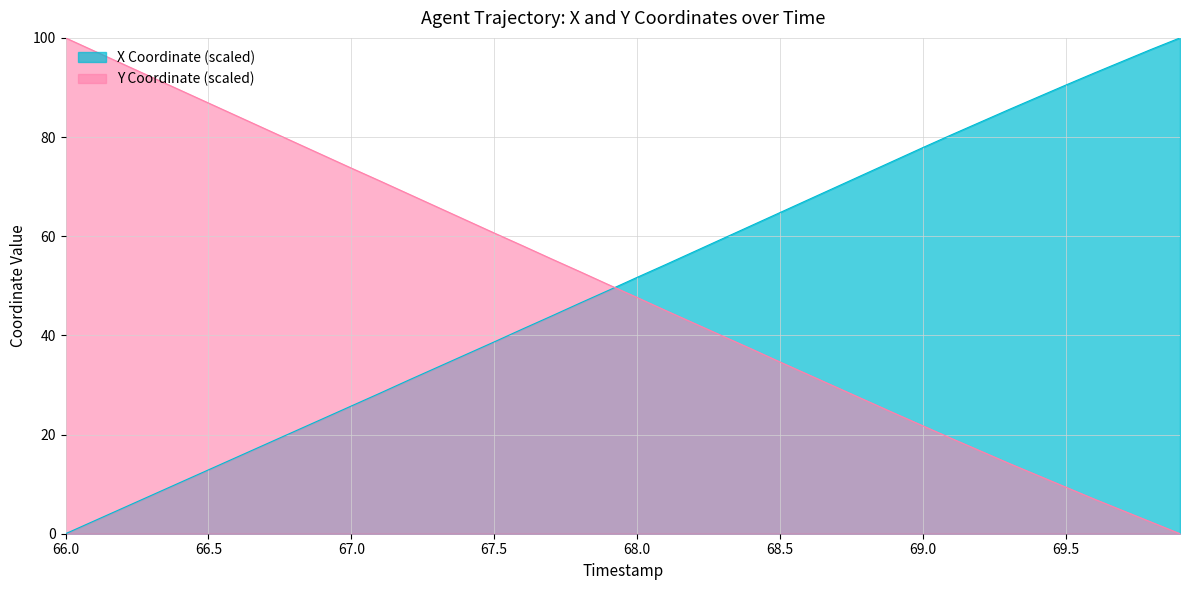

Count the number of categories in the chart.

40